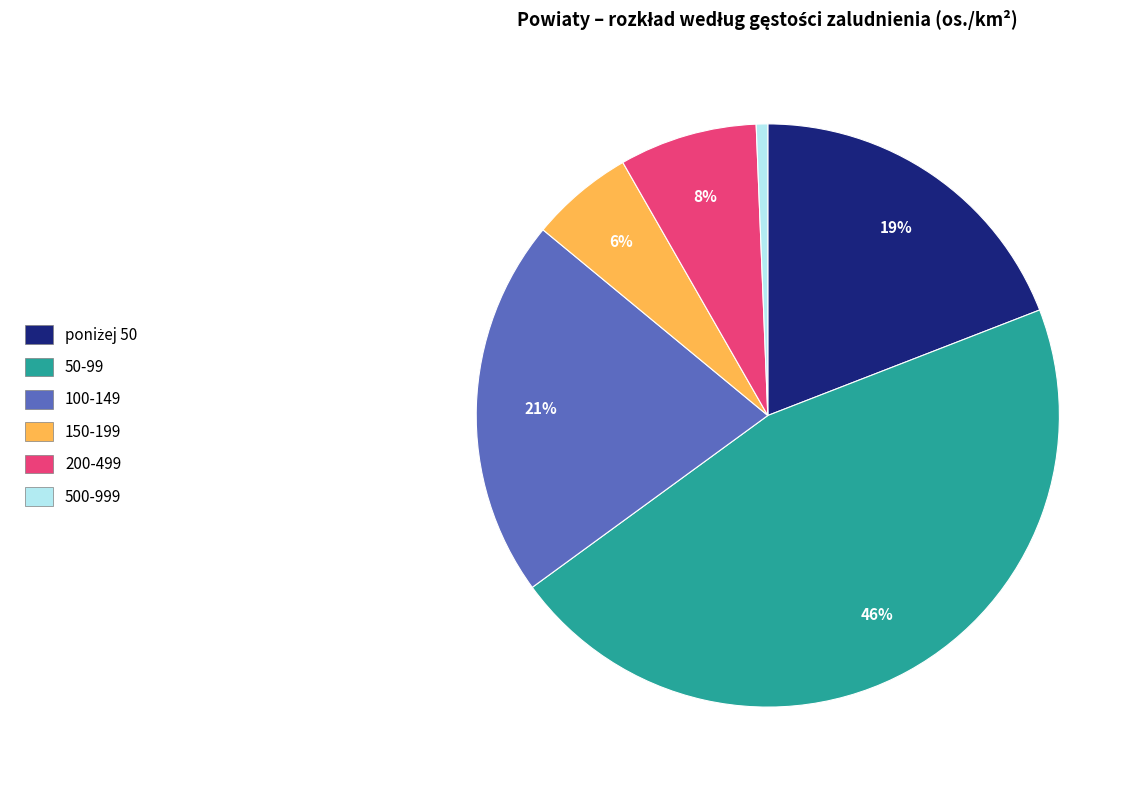

What is the smallest slice in the pie chart?

500-999